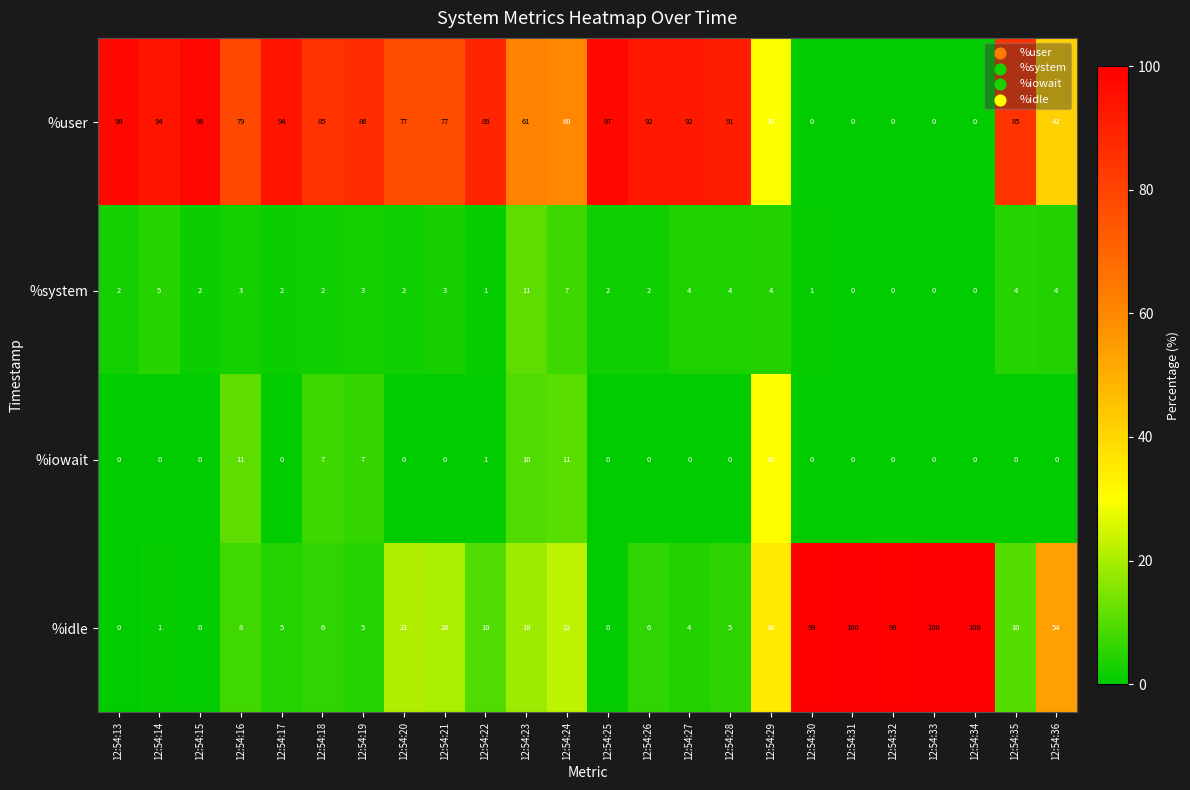

How many values in the %user series are below 85?

12